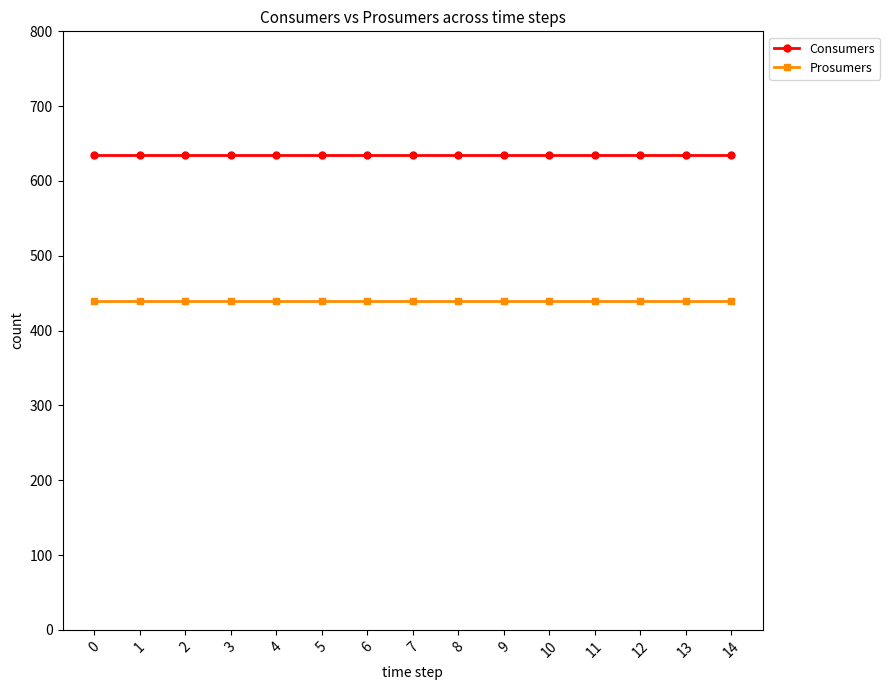

Rank the series at 1 from lowest to highest value.

Prosumers, Consumers